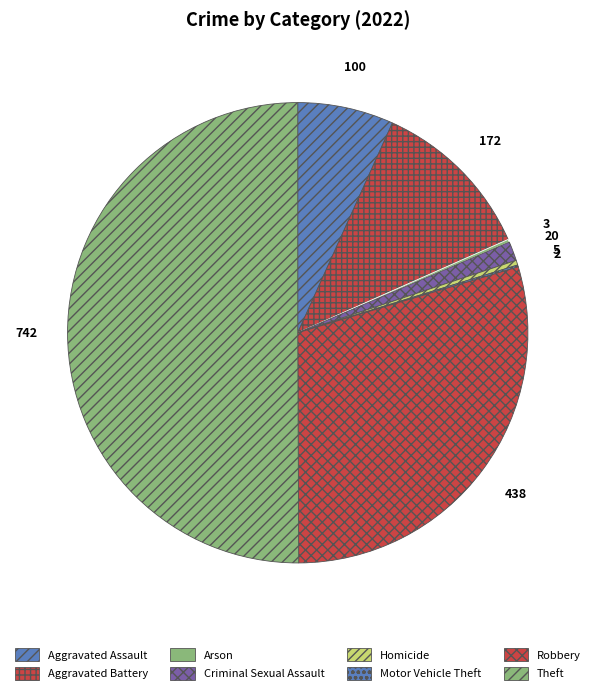

To the nearest percent, what is the combined percentage of Criminal Sexual Assault and Arson?

2%